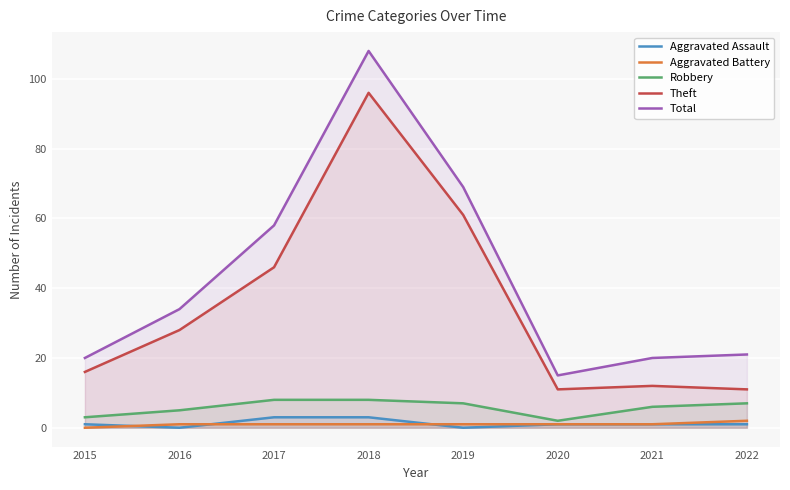

Reading left to right, list all the values displayed in this chart.

Aggravated Assault: 2015=1	2016=0	2017=3	2018=3	2019=0	2020=1	2021=1	2022=1
Aggravated Battery: 2015=0	2016=1	2017=1	2018=1	2019=1	2020=1	2021=1	2022=2
Robbery: 2015=3	2016=5	2017=8	2018=8	2019=7	2020=2	2021=6	2022=7
Theft: 2015=16	2016=28	2017=46	2018=96	2019=61	2020=11	2021=12	2022=11
Total: 2015=20	2016=34	2017=58	2018=108	2019=69	2020=15	2021=20	2022=21